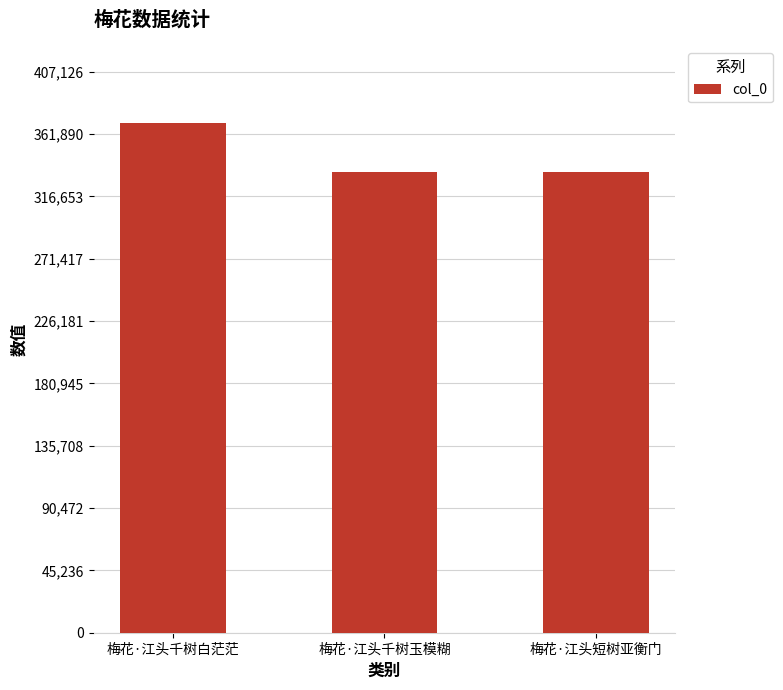

What is the sum of all values?

1039277